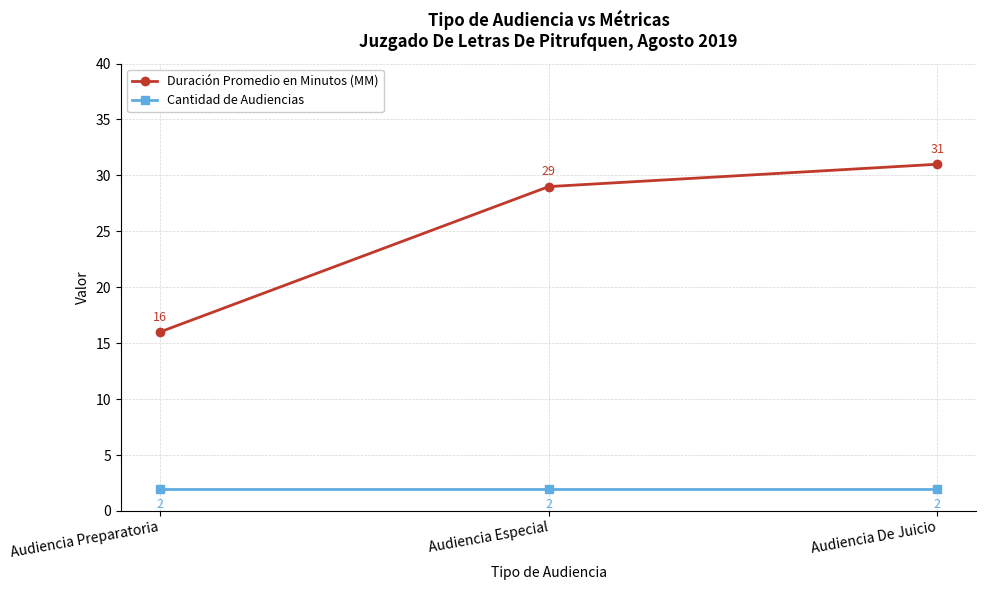

What is the value of the Duración Promedio en Minutos (MM) point at the 1st from the left?

16